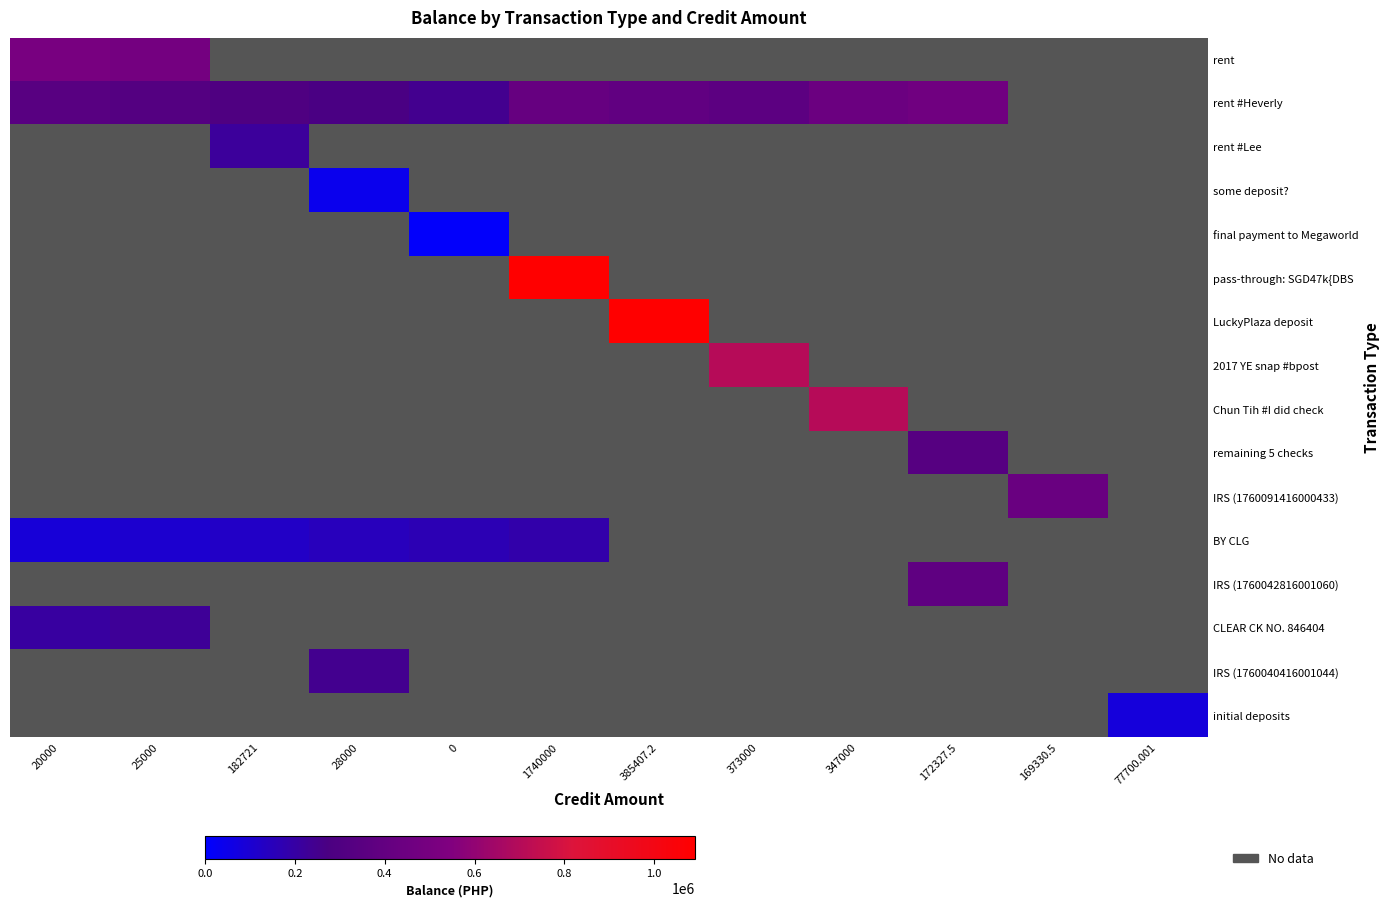

Is it true that final payment to Megaworld equals 6748.0 at 347000?

False